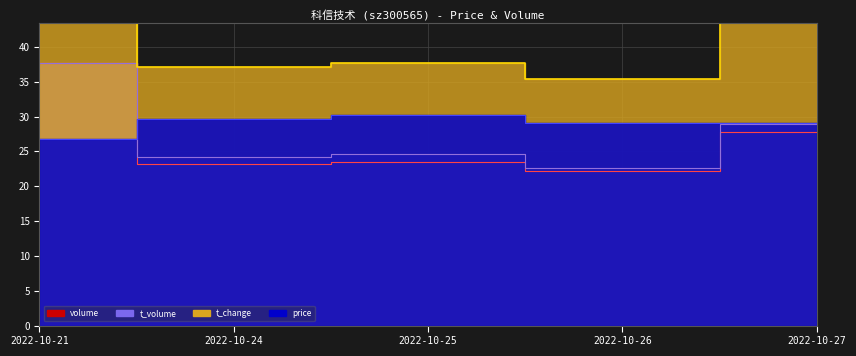

At which label is t_change closest to 47?

2022-10-27